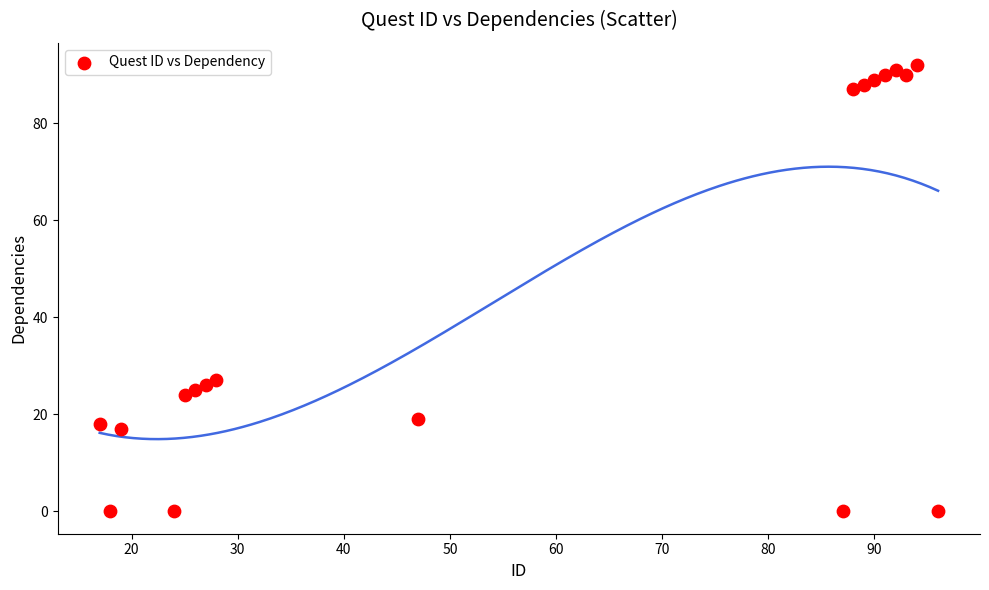

What is the range of X values (max minus min)?

79